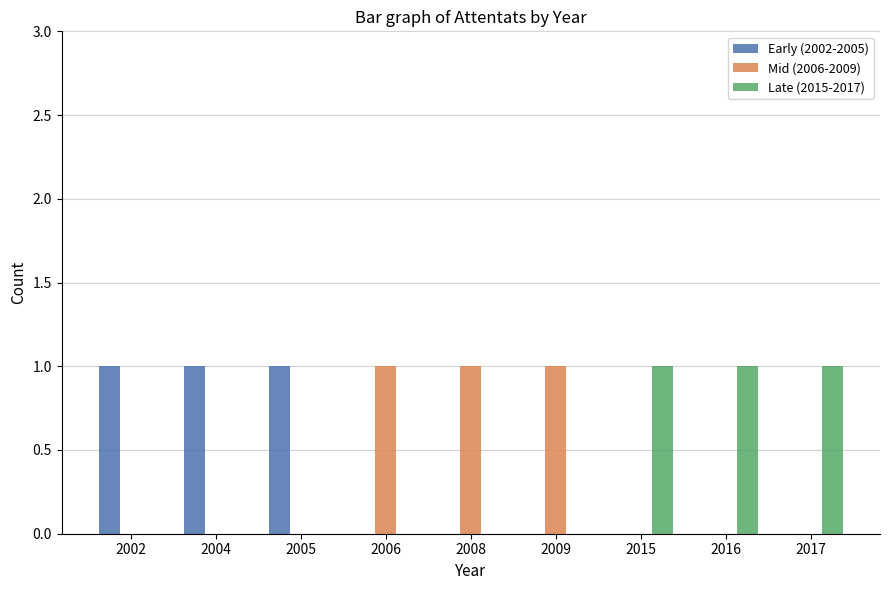

True or false: Mid (2006-2009) has a value of 0 at 2004.

True